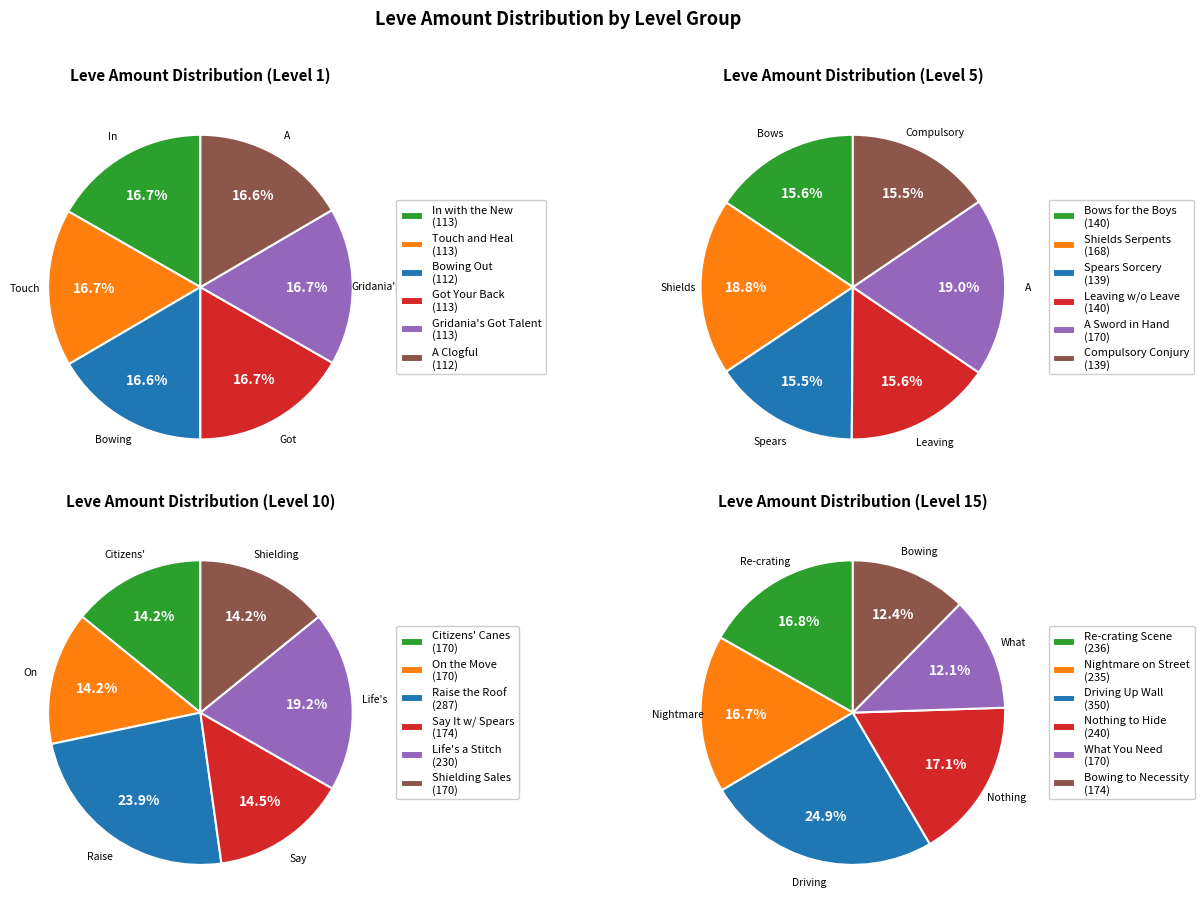

Is it true that 2 is 31% of the pie?

False